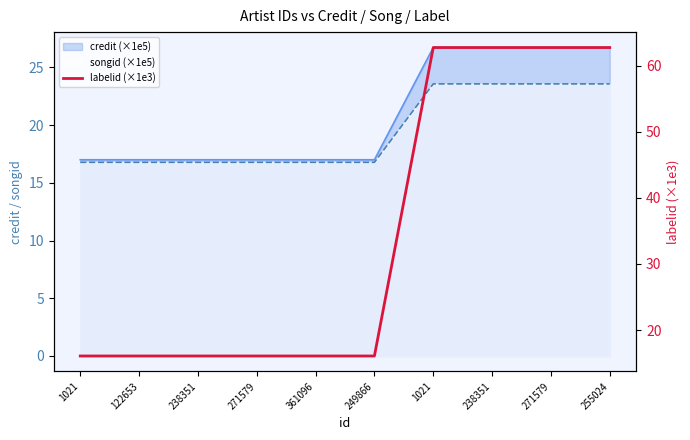

The value at 1021 is 62.8. True or false?

True